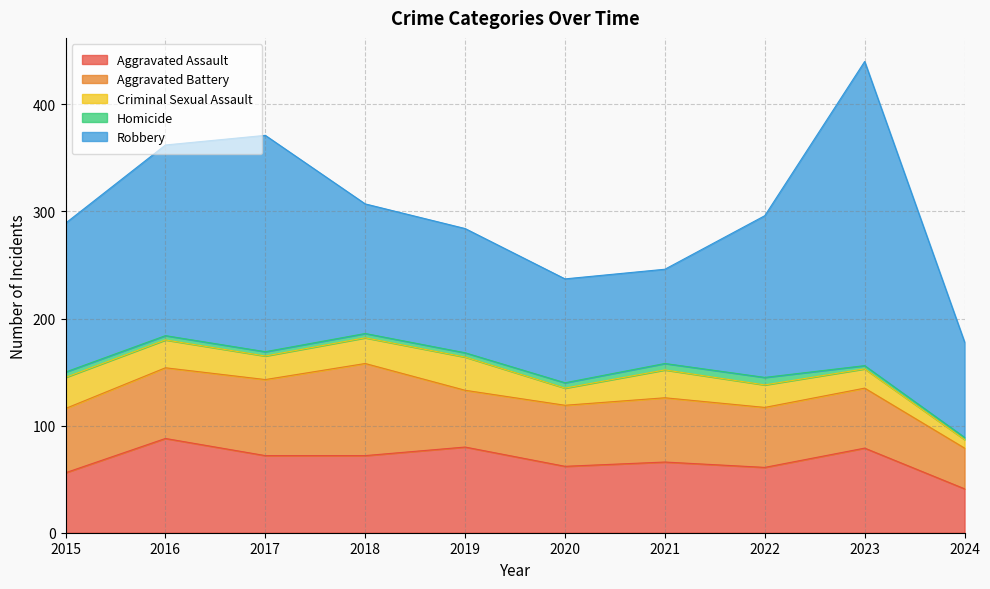

At 2015, list the series in order from smallest to largest.

Homicide, Criminal Sexual Assault, Aggravated Assault, Aggravated Battery, Robbery